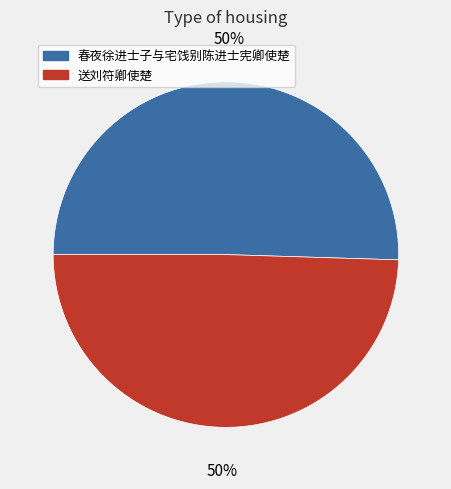

True or false: 送刘符卿使楚 accounts for 50% of the total.

True